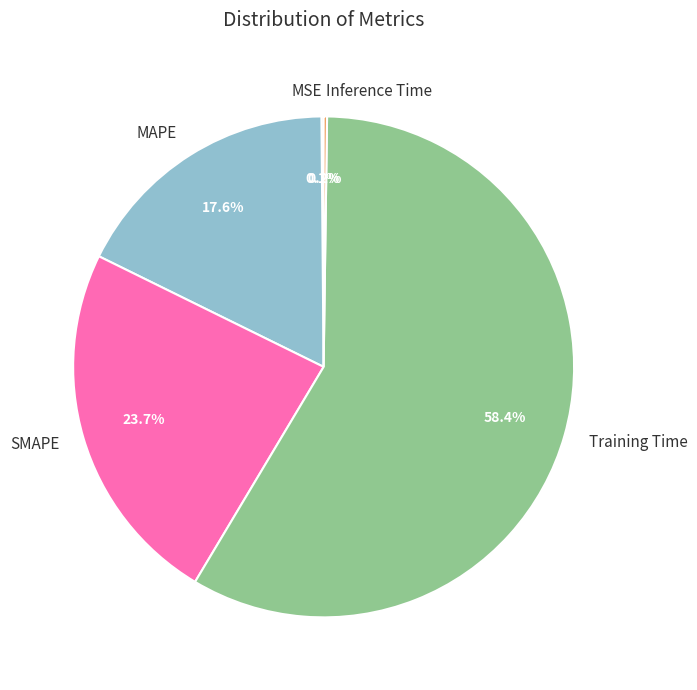

What is the total percentage of SMAPE and MAPE?

41.3%